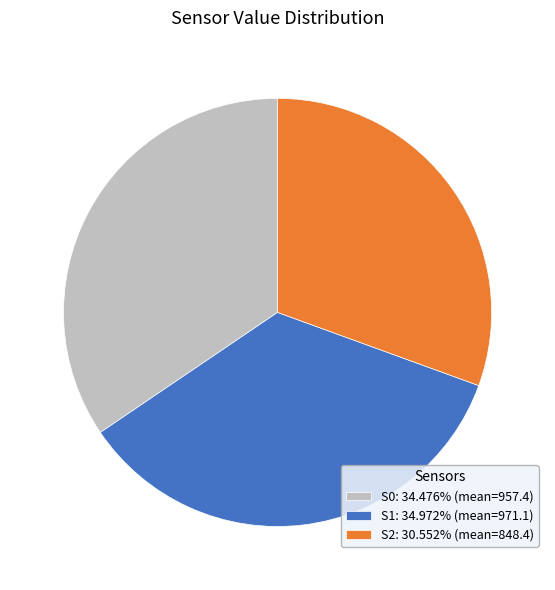

Is there any slice that represents more than half of the pie?

No